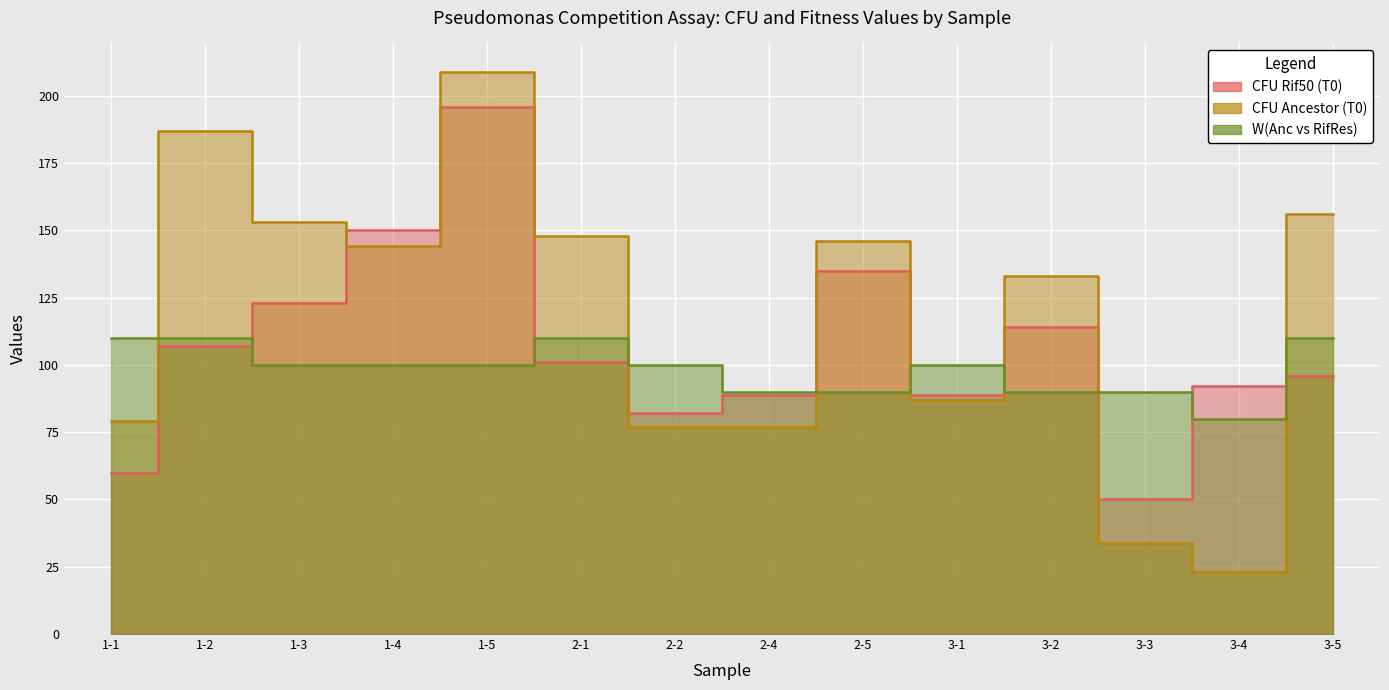

Which series has the largest total across all categories?

CFU Ancestor (T0)